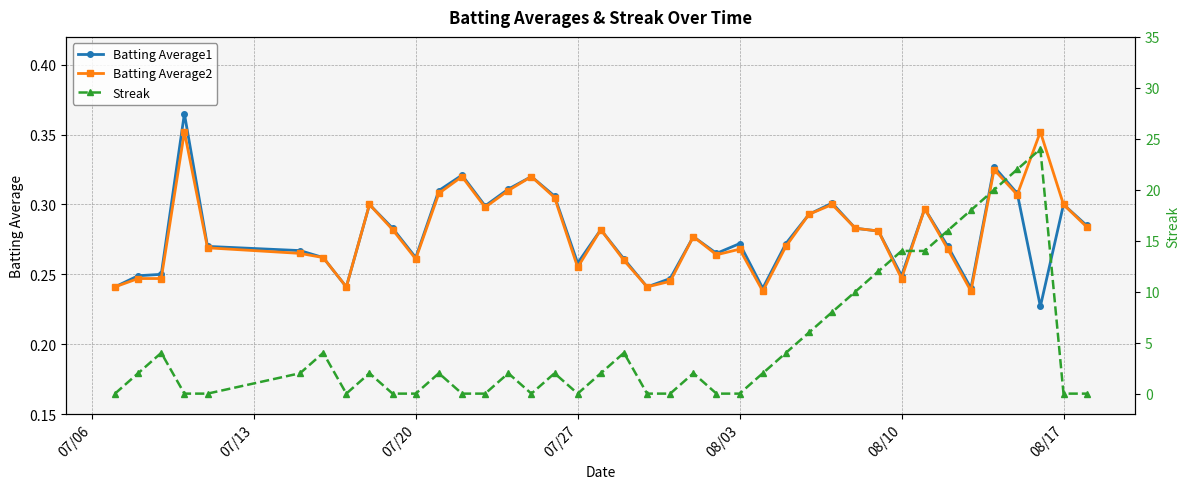

Reading left to right, what are all the values shown in this chart?

Batting Average1: 0.2	0.2	0.2	0.4	0.3	0.3	0.3	0.2	0.3	0.3	0.3	0.3	0.3	0.3	0.3	0.3	0.3	0.3	0.3	0.3	0.2	0.2	0.3	0.3	0.3	0.2	0.3	0.3	0.3	0.3	0.3	0.2	0.3	0.3	0.2	0.3	0.3	0.2	0.3	0.3
Batting Average2: 0.2	0.2	0.2	0.4	0.3	0.3	0.3	0.2	0.3	0.3	0.3	0.3	0.3	0.3	0.3	0.3	0.3	0.3	0.3	0.3	0.2	0.2	0.3	0.3	0.3	0.2	0.3	0.3	0.3	0.3	0.3	0.2	0.3	0.3	0.2	0.3	0.3	0.4	0.3	0.3
Streak: 0.0	2.0	4.0	0.0	0.0	2.0	4.0	0.0	2.0	0.0	0.0	2.0	0.0	0.0	2.0	0.0	2.0	0.0	2.0	4.0	0.0	0.0	2.0	0.0	0.0	2.0	4.0	6.0	8.0	10.0	12.0	14.0	14.0	16.0	18.0	20.0	22.0	24.0	0.0	0.0